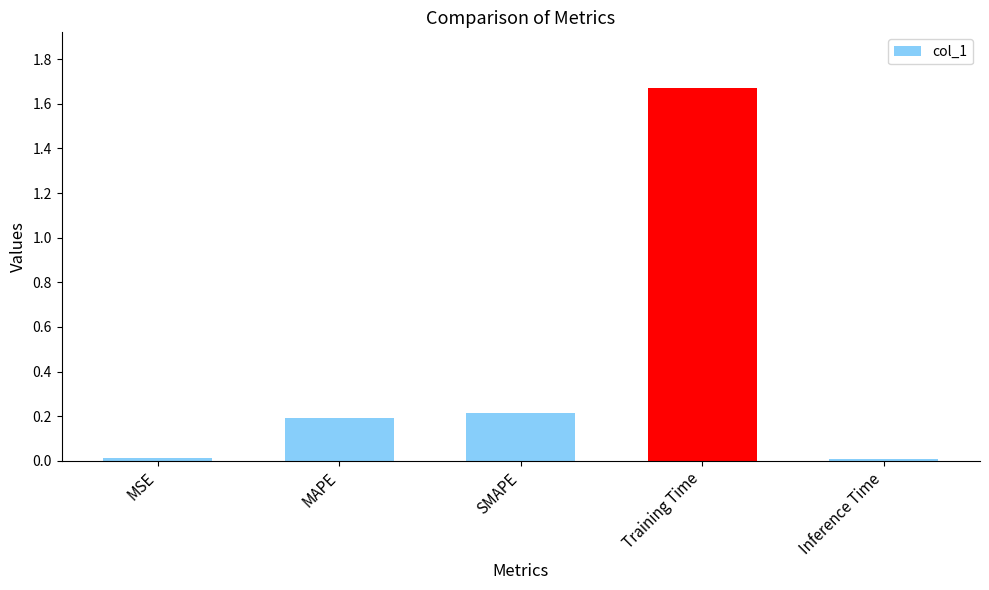

What value does the data have at SMAPE?

0.2